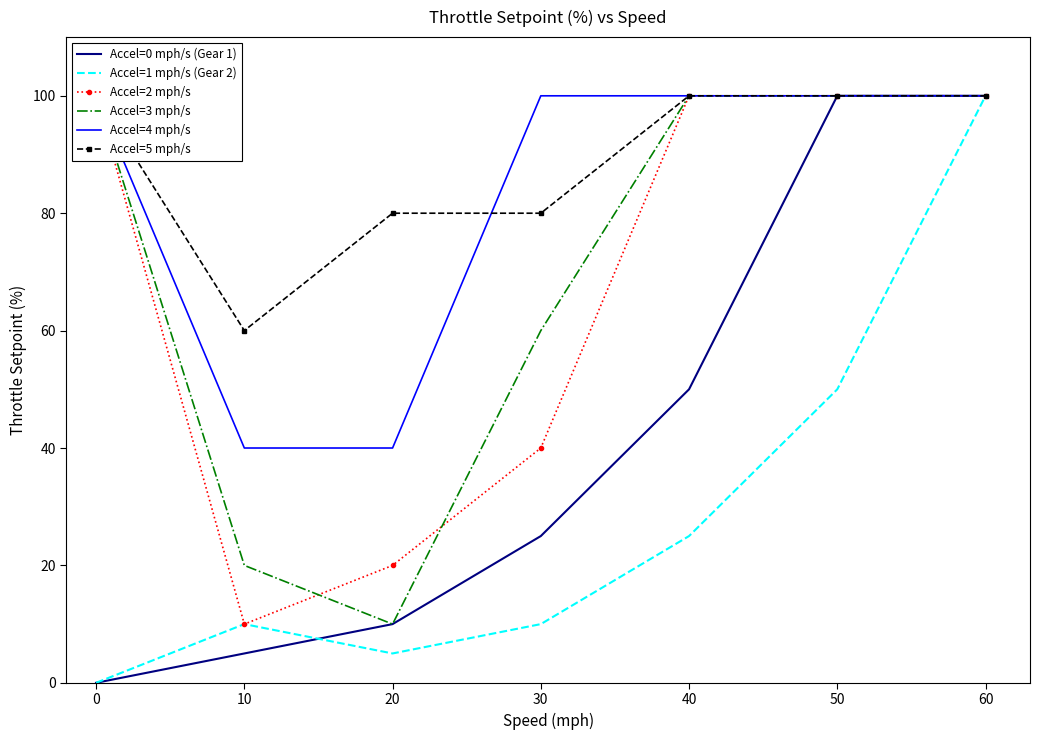

How many interior local valleys does the Accel=5 mph/s series have?

1